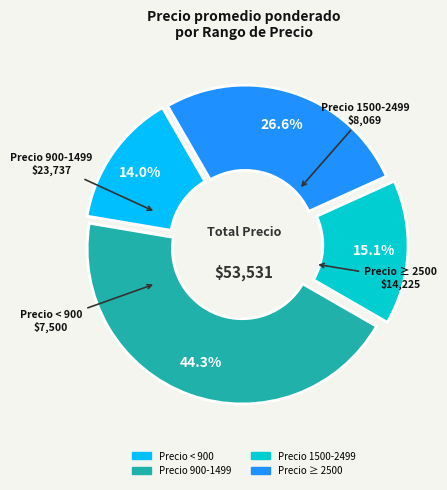

Does any single category account for the majority?

No